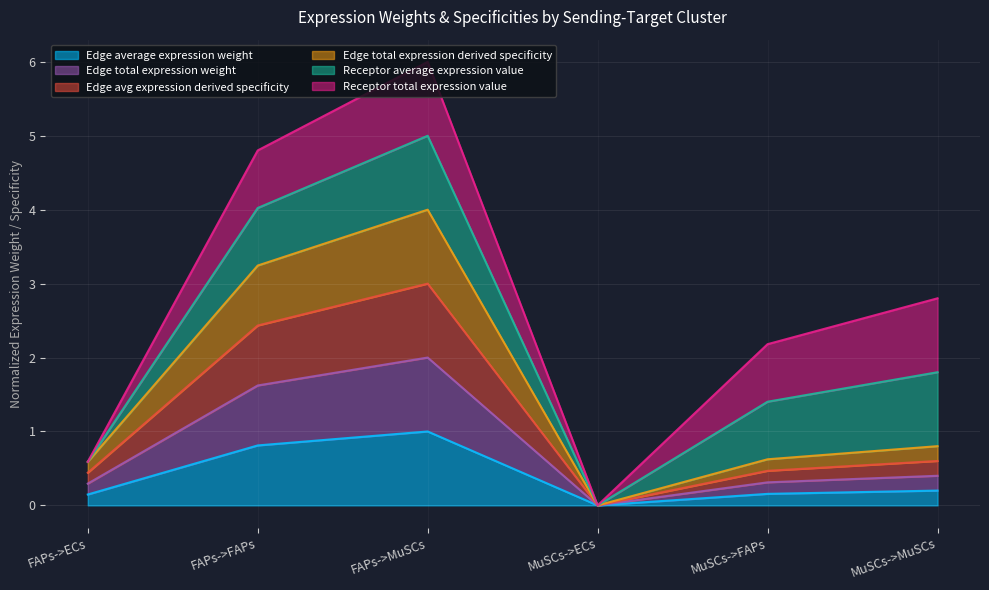

What is the value of the Edge avg expression derived specificity point at the 2nd from the left?

2.4